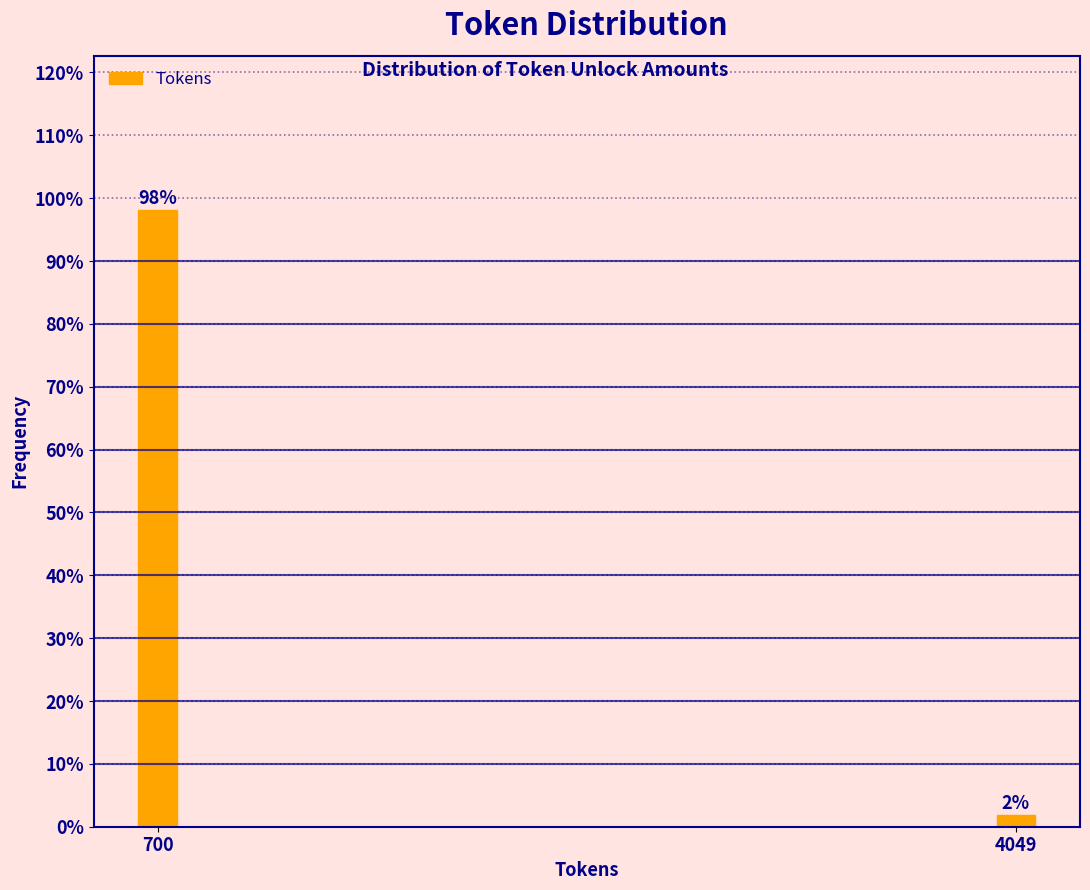

At which label does the data first exceed 98?

700